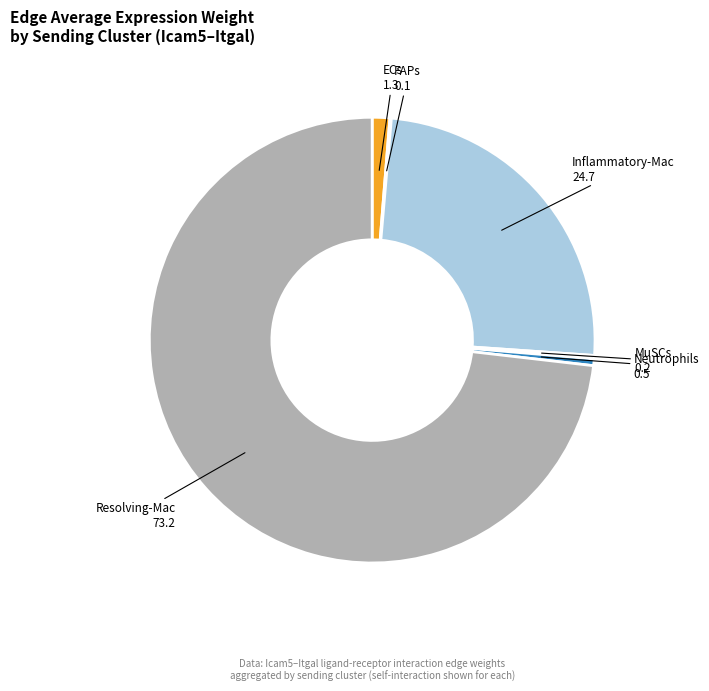

Which slice represents more than half of the pie?

Resolving-Mac